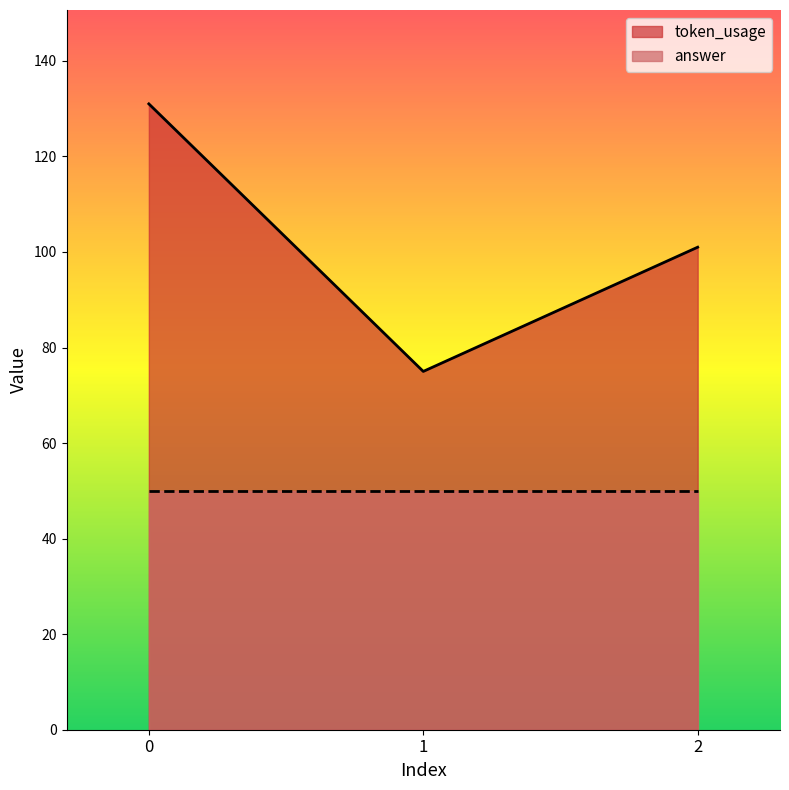

The value at 2 is 101. True or false?

True